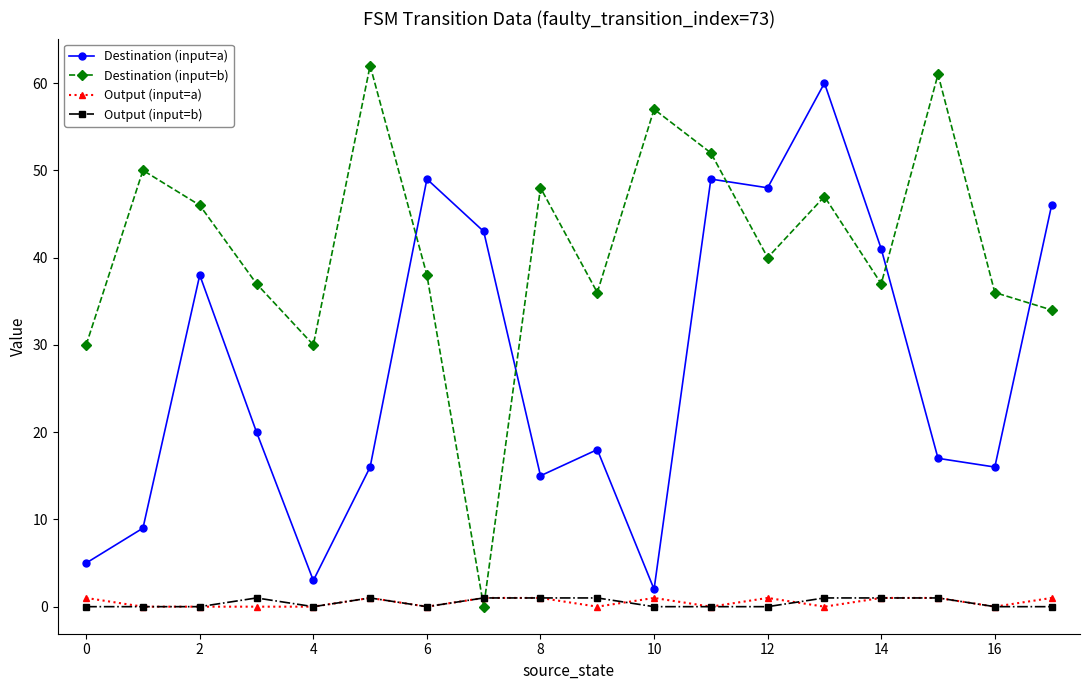

At how many categories does at least one series exceed 39?

13